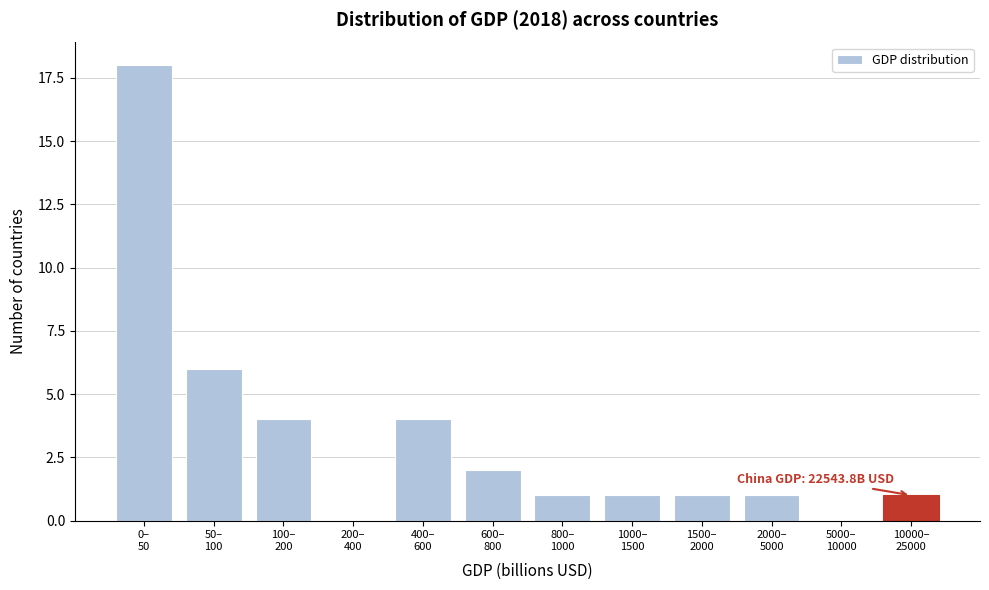

What is the greatest value displayed?

18